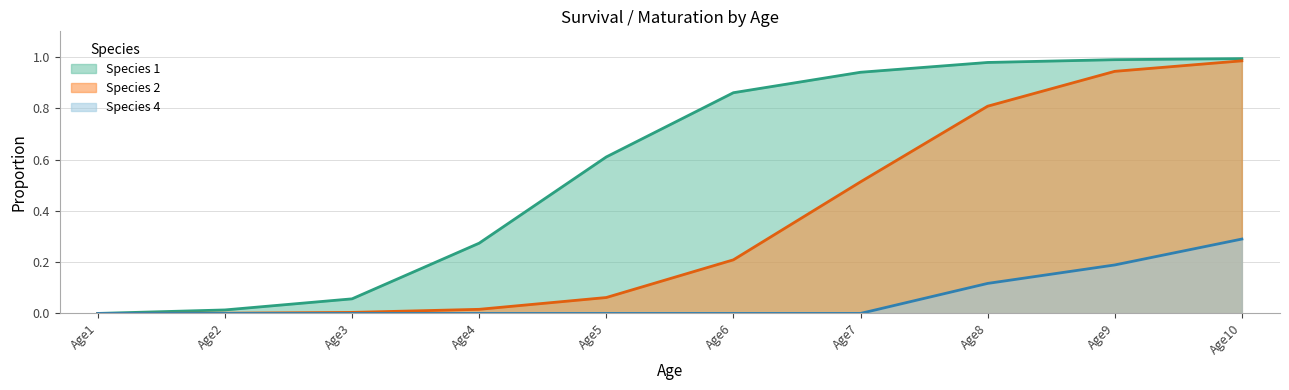

What are all the series names shown in the legend?

Species 1, Species 2, Species 4